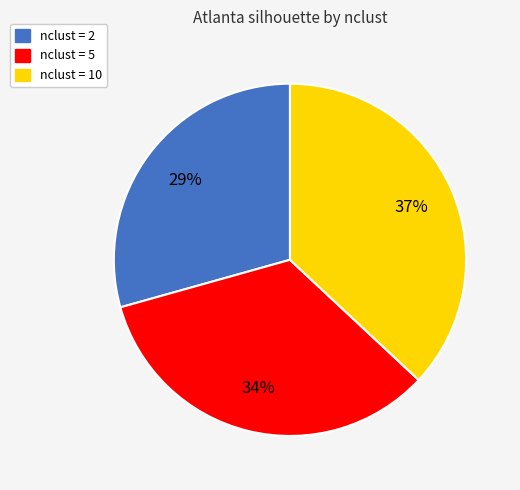

Count the number of slices in the pie.

3